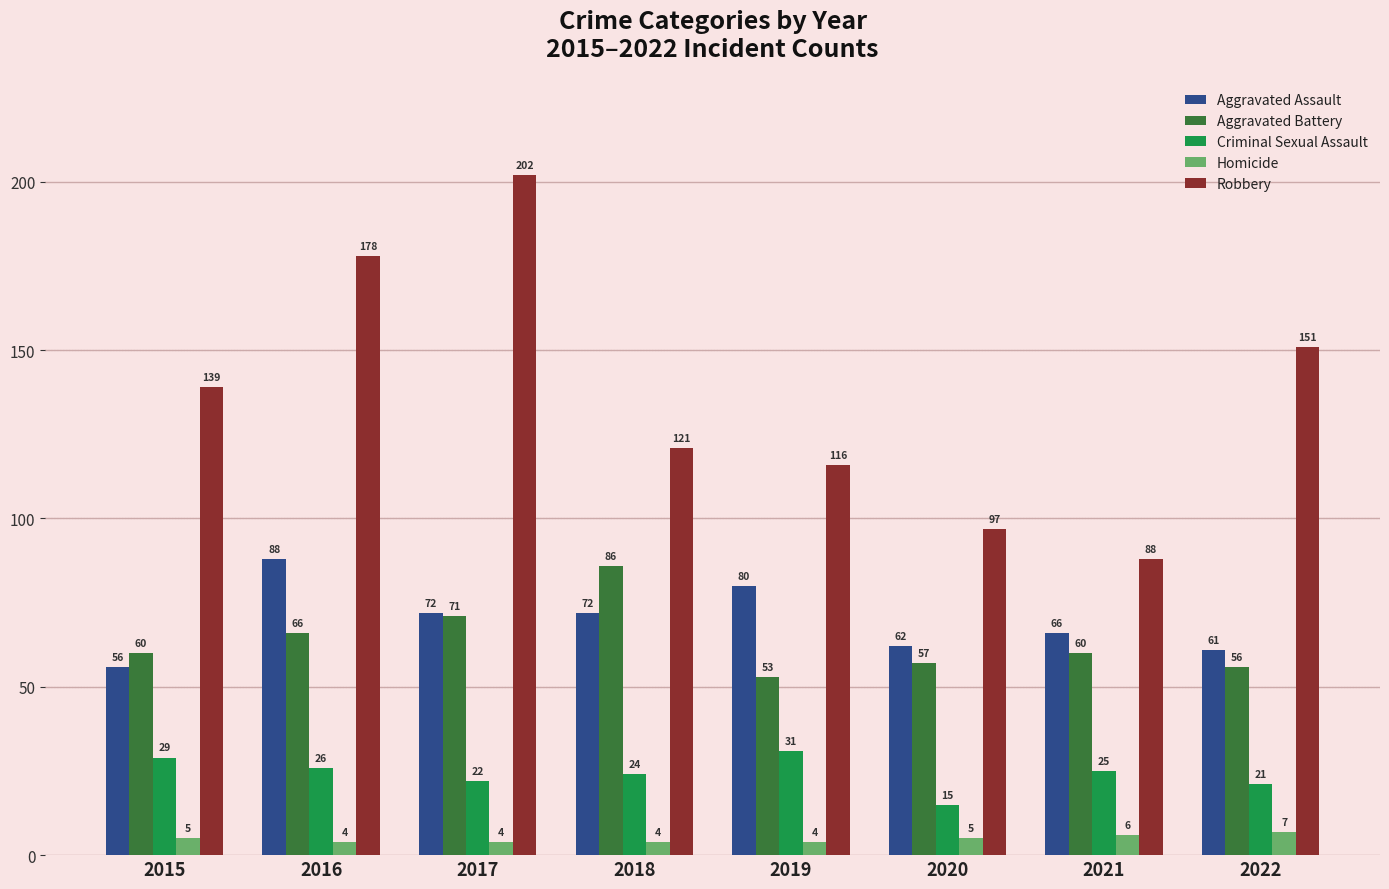

Which series has the largest range (max minus min)?

Robbery